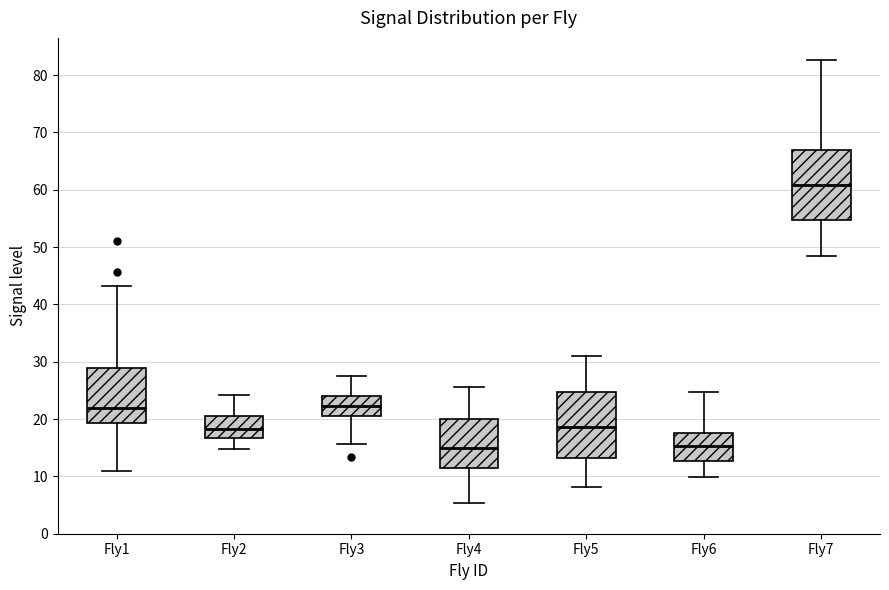

Where does the upper whisker of the box for Fly7 end on the y-axis? The values are not printed on the chart, so give them approximately, as read against the axis.

83